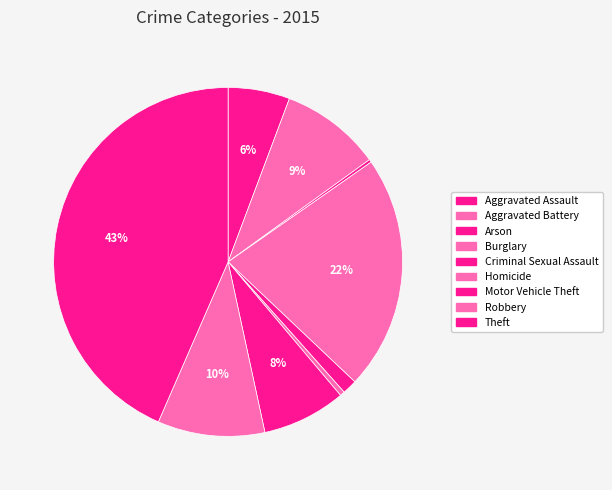

How many segments does this pie chart have?

9